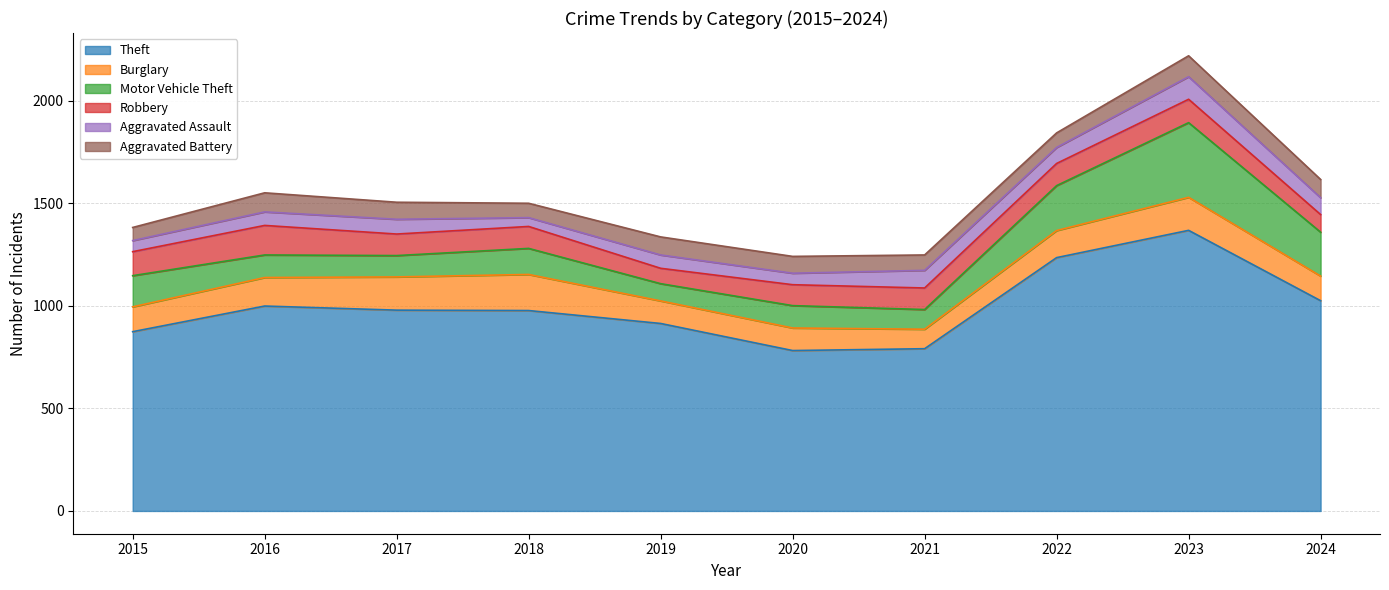

How many data points in Aggravated Battery are less than 83?

5